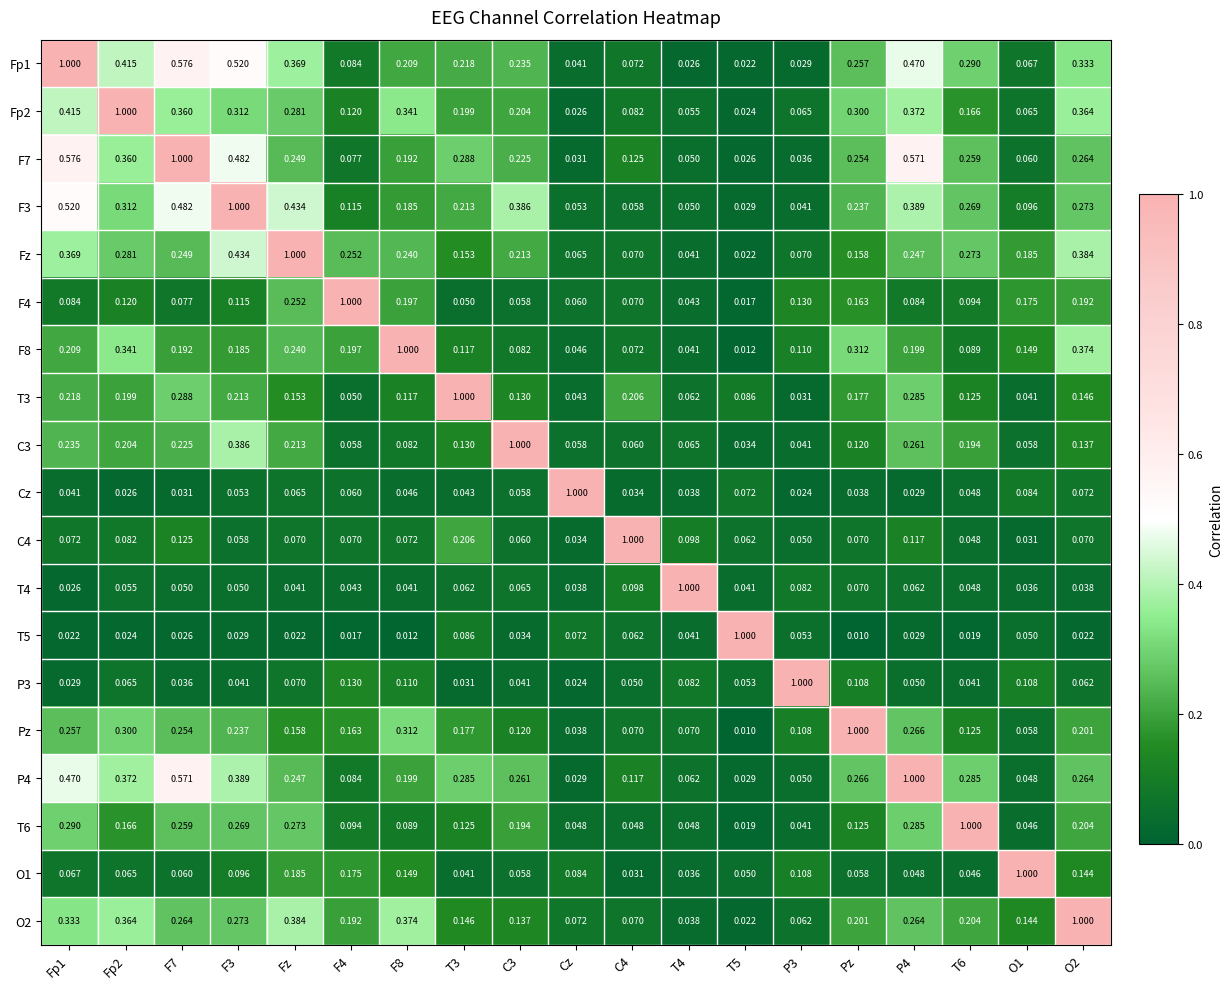

At which label is P3 closest to 0?

Cz